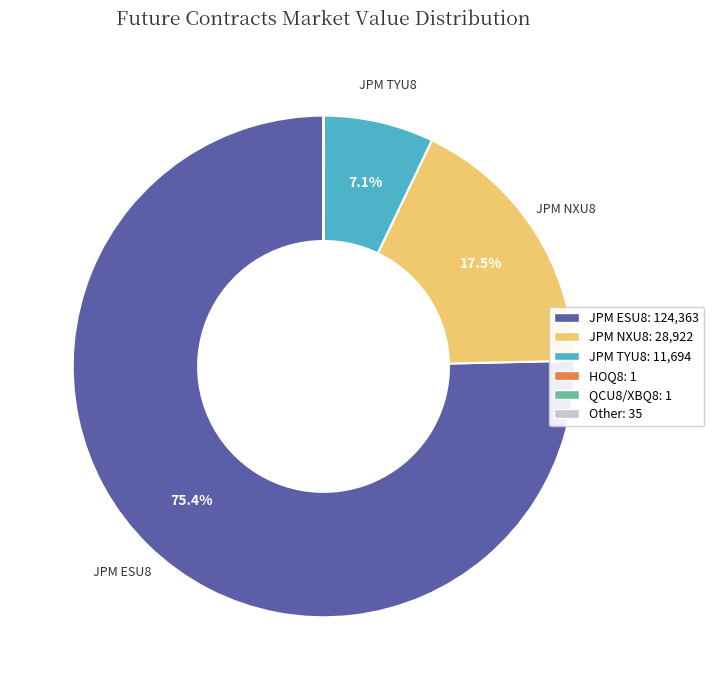

Is there any slice that represents more than half of the pie?

Yes